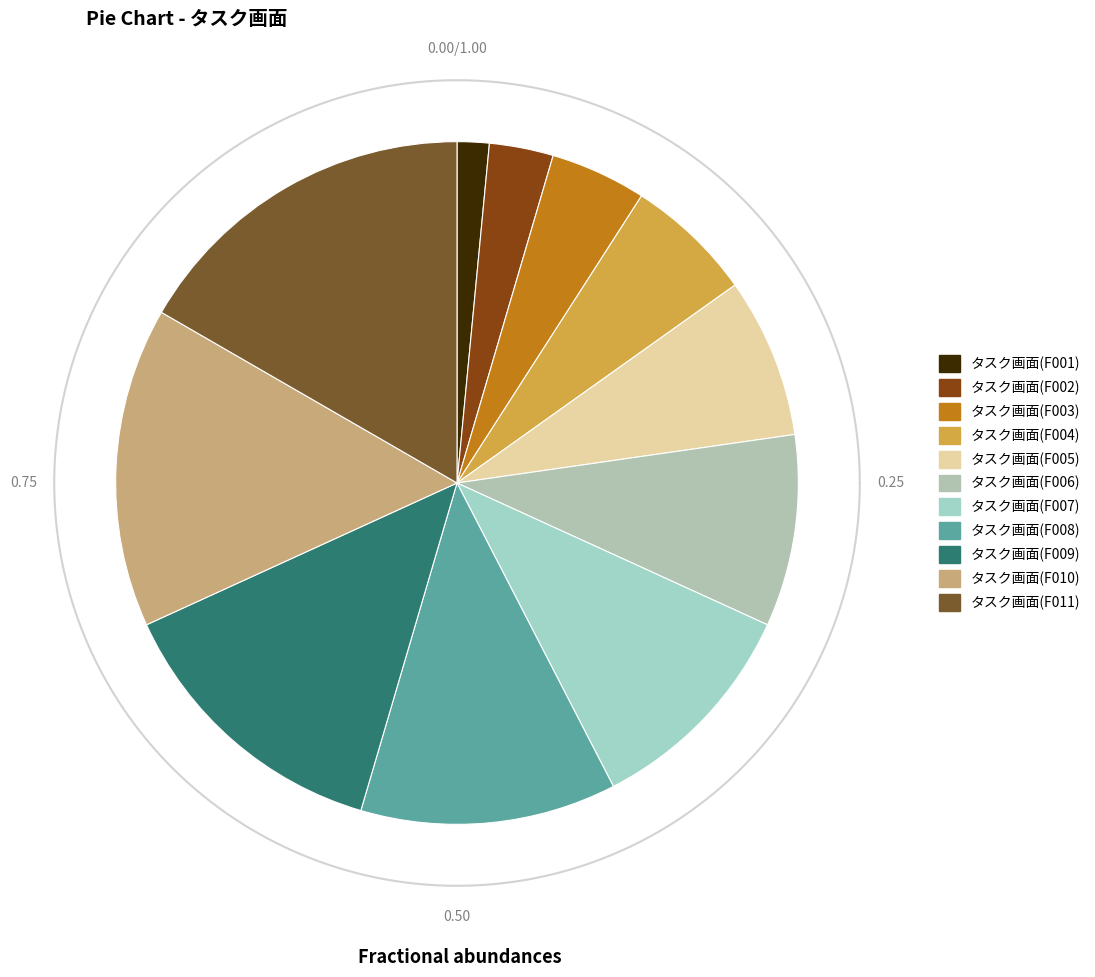

What is the change in value from タスク画面(F008) to タスク画面(F009)?

+1